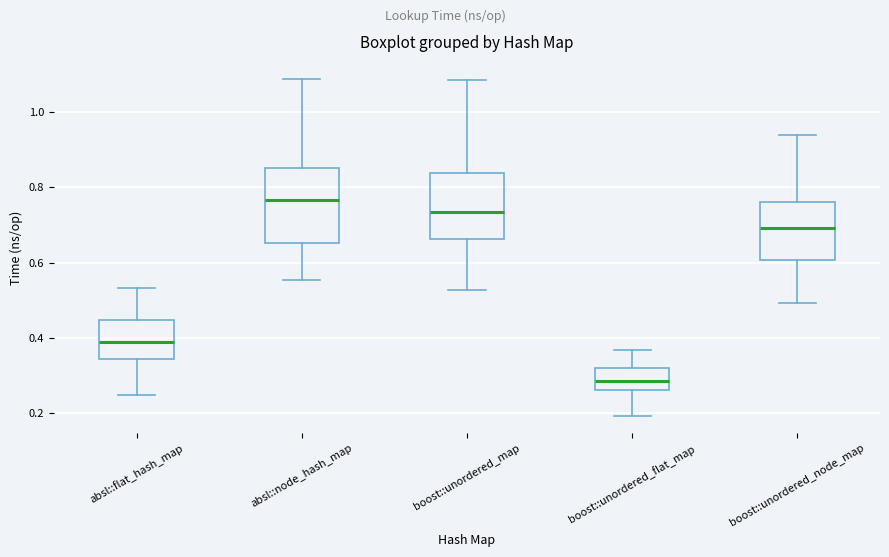

Reading left to right, read every box against the y-axis: the position of its median line, the range the box covers, and the ends of its whiskers. The values are not printed on the chart, so give them approximately, as read against the axis.

absl::flat_hash_map: median 0.38, box 0.34 to 0.44, whiskers 0.24 to 0.54
absl::node_hash_map: median 0.76, box 0.66 to 0.86, whiskers 0.56 to 1.08
boost::unordered_map: median 0.74, box 0.66 to 0.84, whiskers 0.52 to 1.08
boost::unordered_flat_map: median 0.28, box 0.26 to 0.32, whiskers 0.20 to 0.36
boost::unordered_node_map: median 0.70, box 0.60 to 0.76, whiskers 0.50 to 0.94